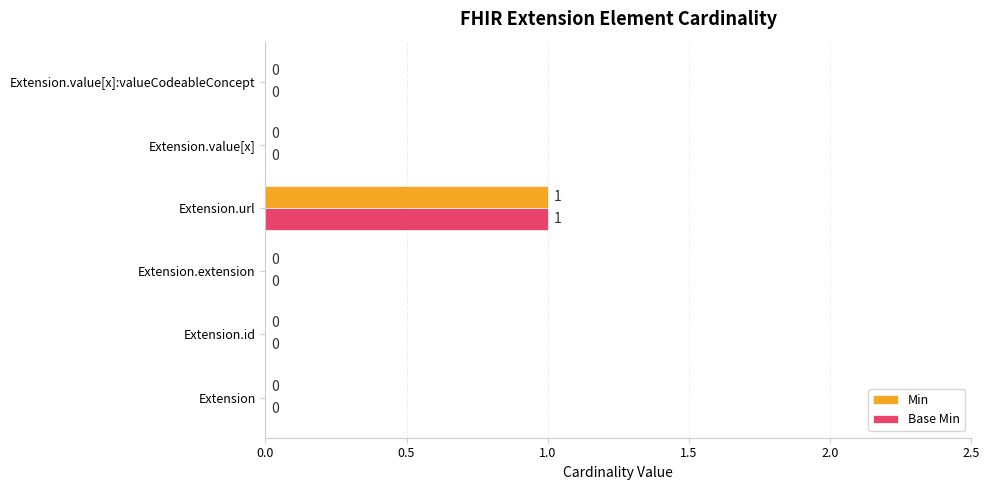

How many positive values does the Min series have?

1